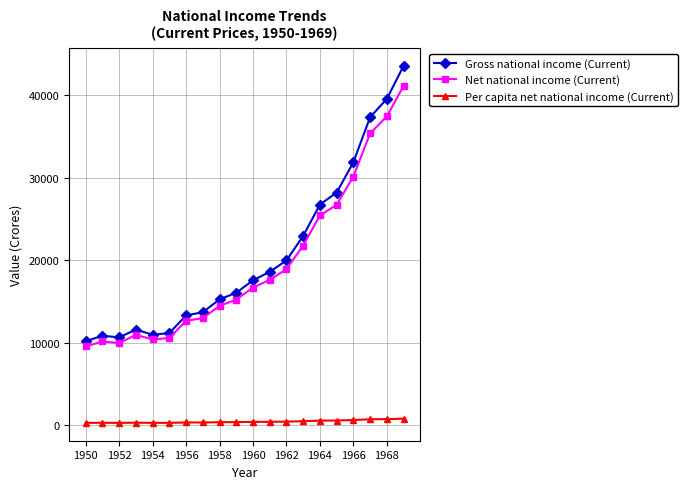

What is the sum of all Net national income (Current) values?

387987.4